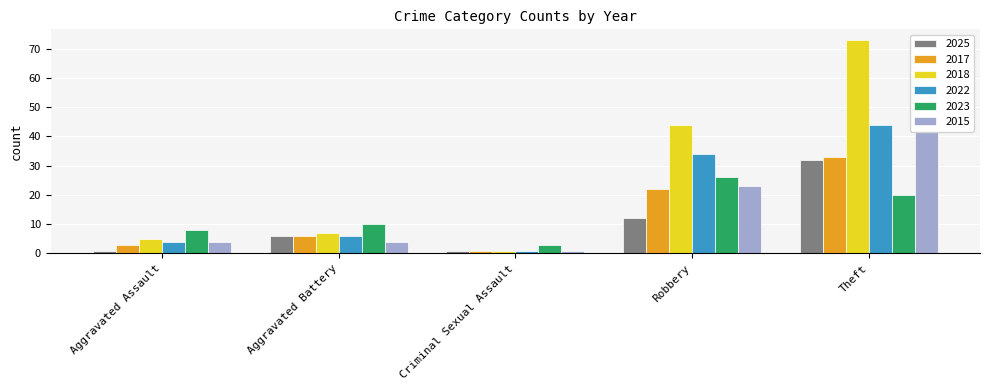

Which category has the highest value across all series?

Theft